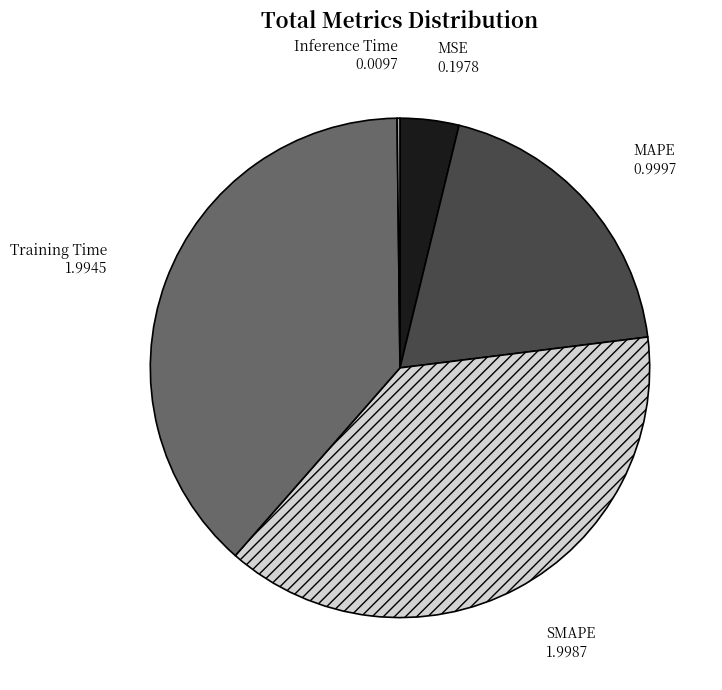

Is it true that MSE is 4% of the pie?

True